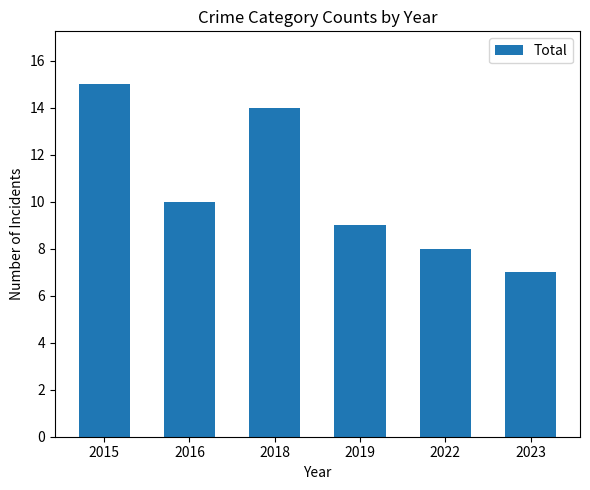

Reading left to right, list all the values displayed in this chart.

15	10	14	9	8	7